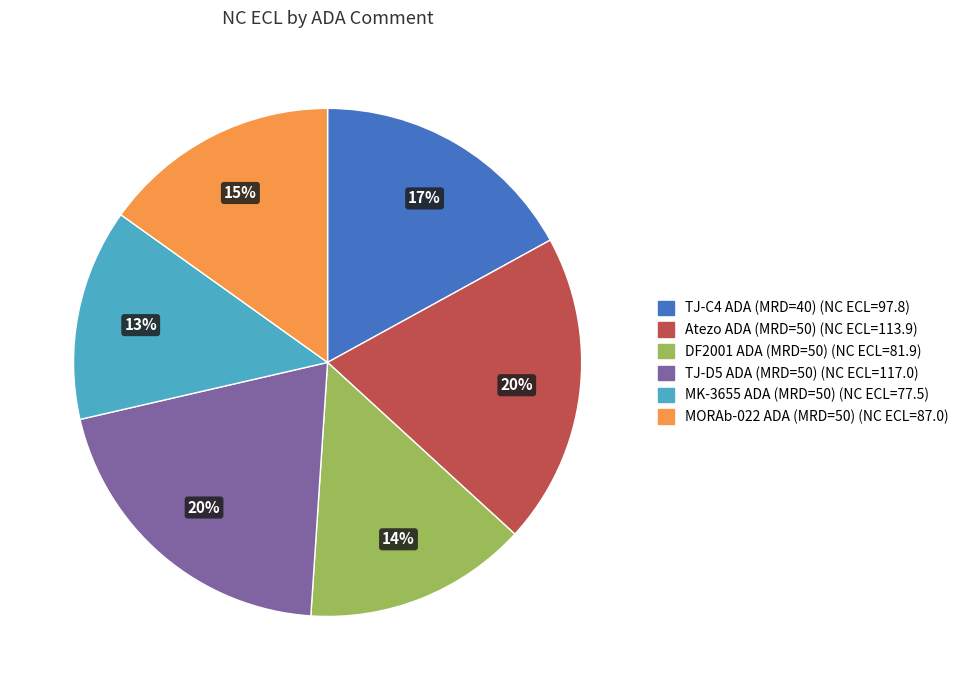

To the nearest percent, what is the difference between the largest and smallest slice percentages?

7%